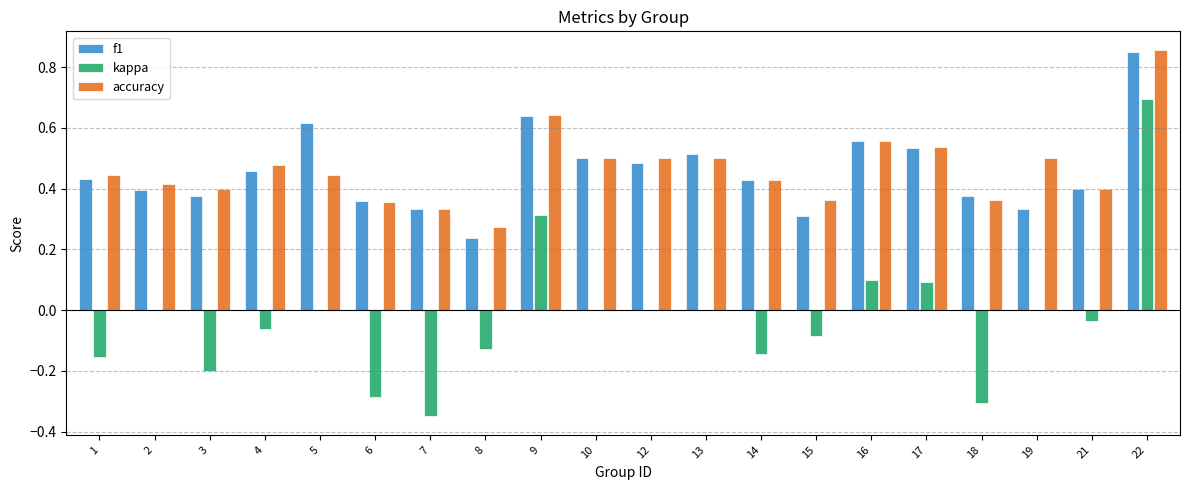

What is the sum of all kappa values?

-0.5